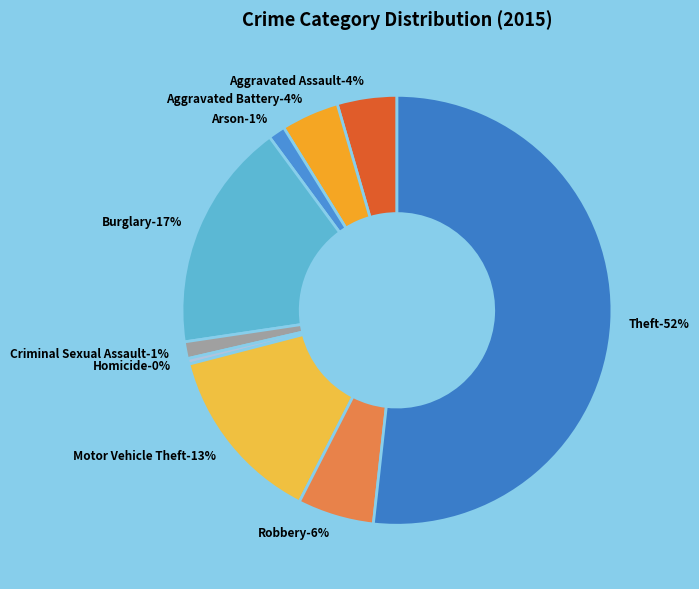

What percentage is NOT represented by Arson?

98.7%